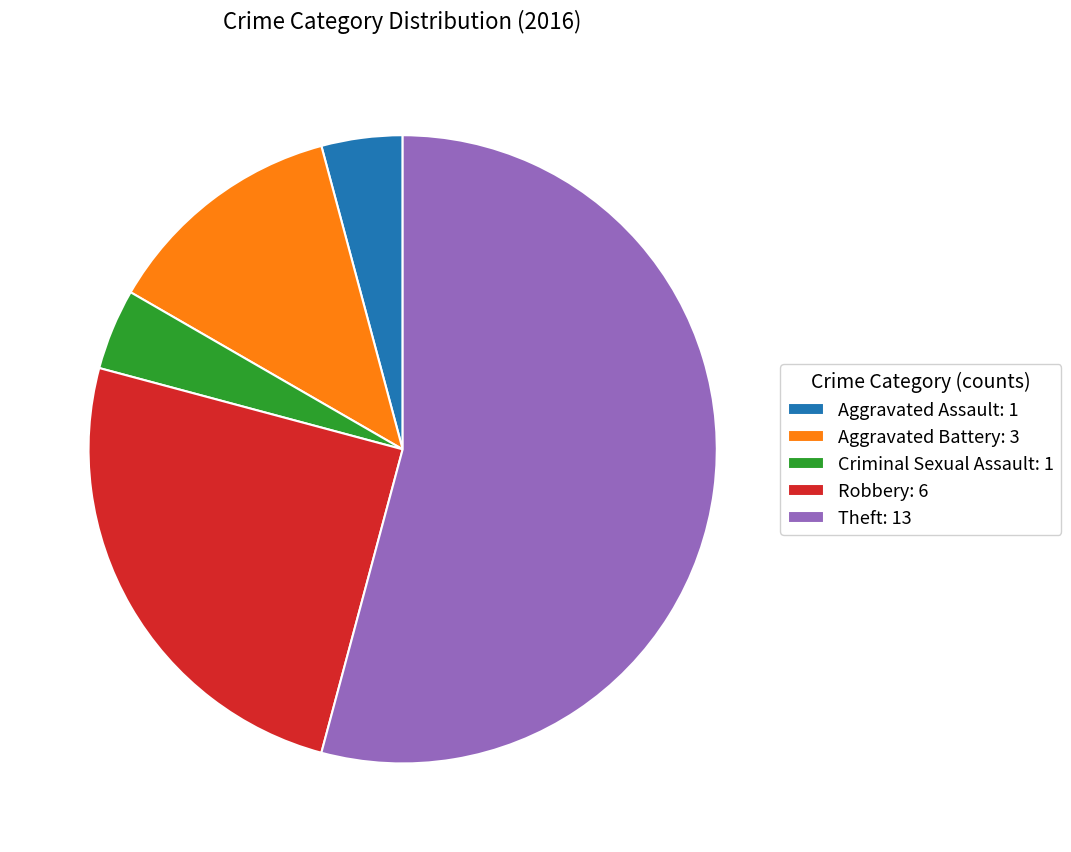

Is there a majority slice in this chart?

Yes